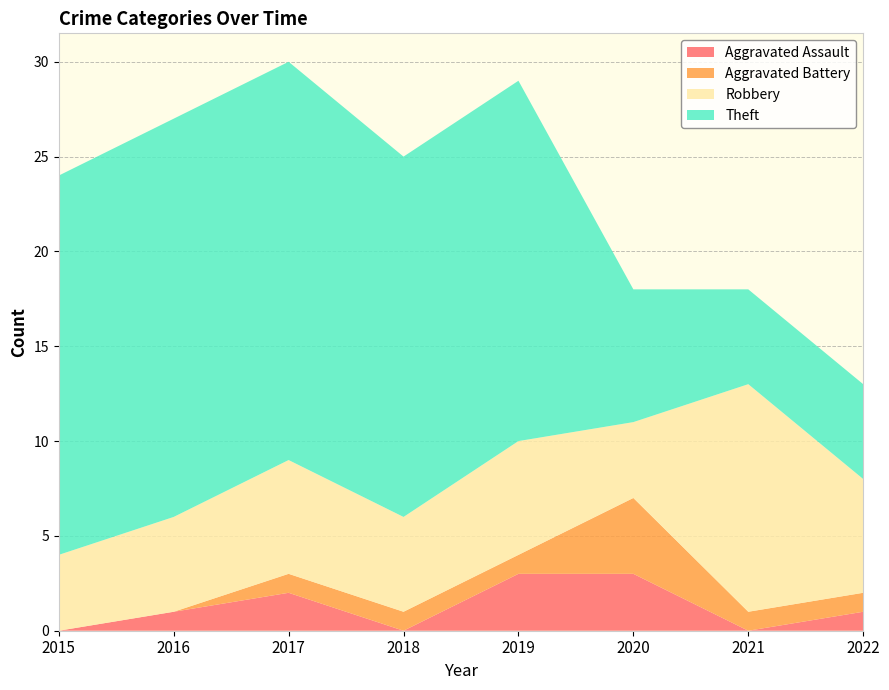

Reading right to left, list all the values displayed in this chart.

Aggravated Assault: 1	0	3	3	0	2	1	0
Aggravated Battery: 1	1	4	1	1	1	0	0
Robbery: 6	12	4	6	5	6	5	4
Theft: 5	5	7	19	19	21	21	20